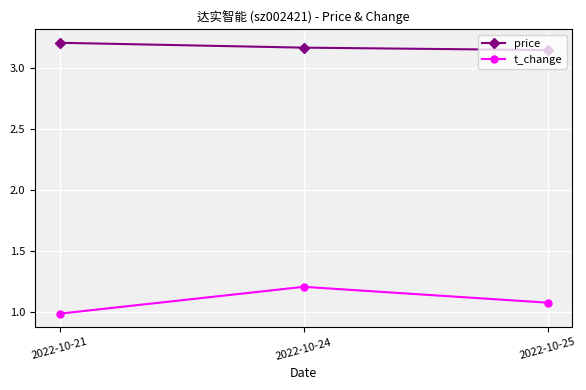

What is the difference between the maximum and minimum values in the price series?

0.1